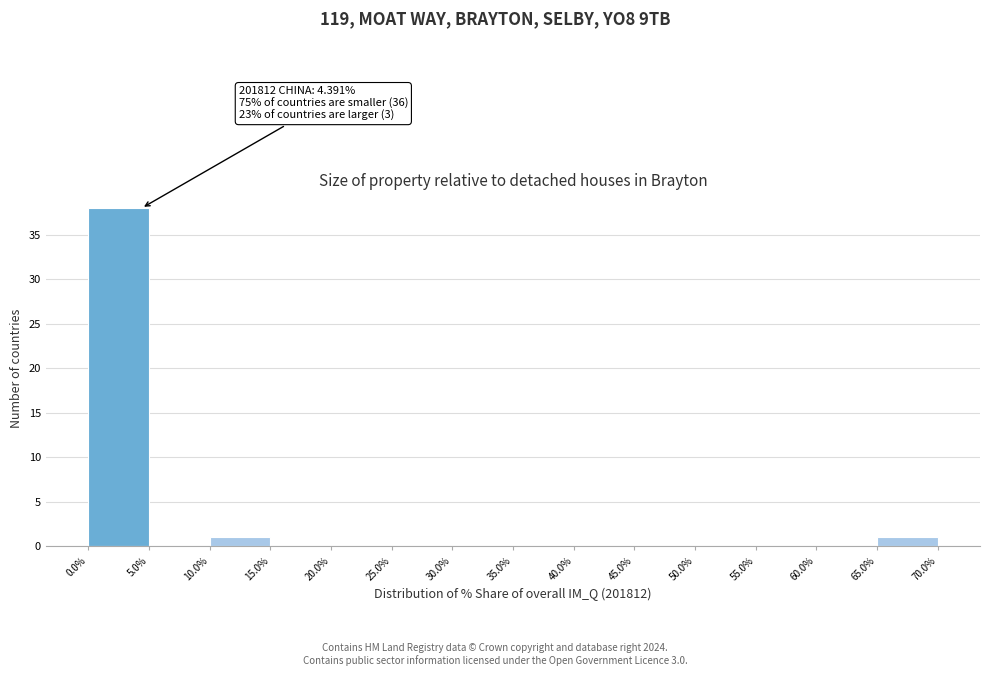

Which range on the x-axis has the tallest bar?

0.0% to 5.0%